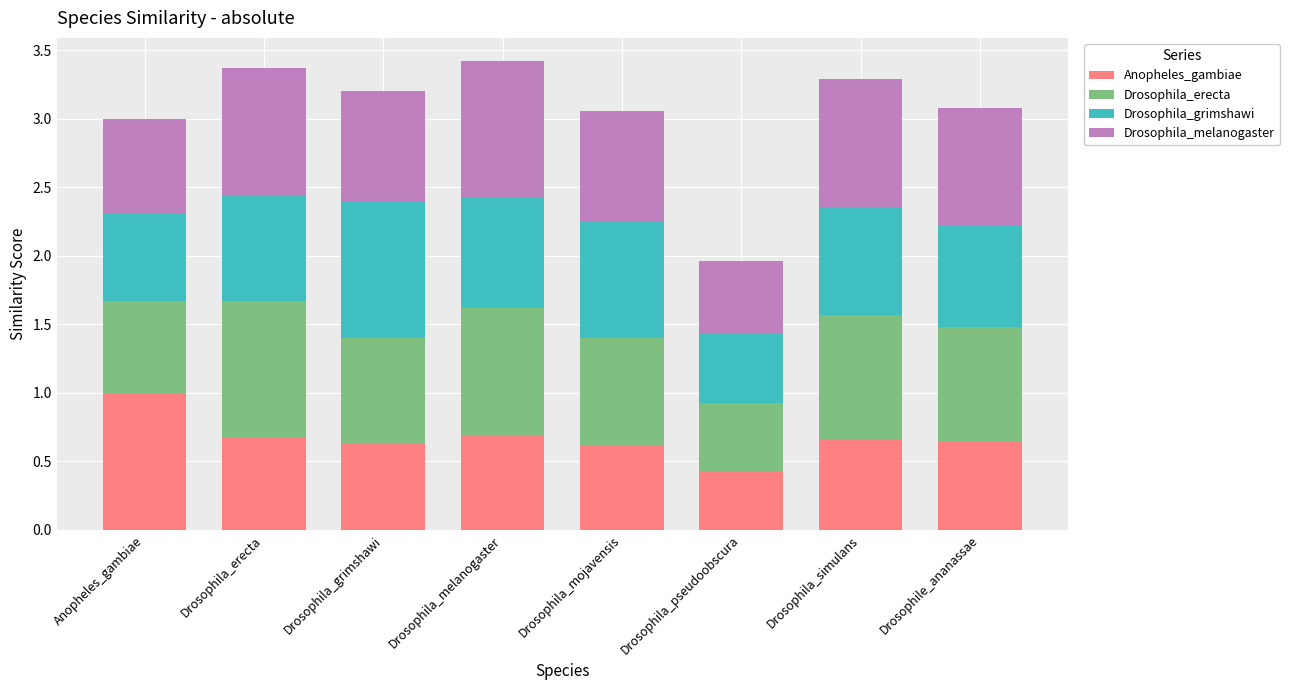

What is the total value across all series at Drosophila_mojavensis?

3.1